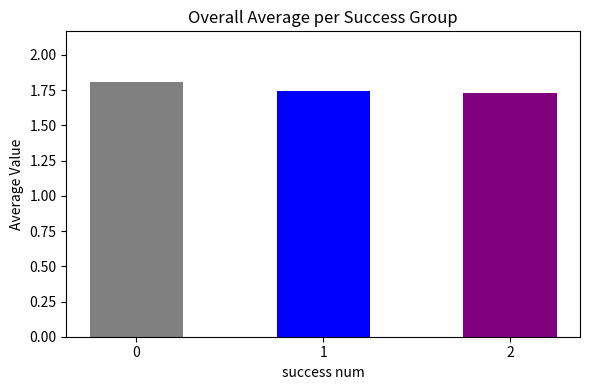

Count the values in the range 1 to 2.

3